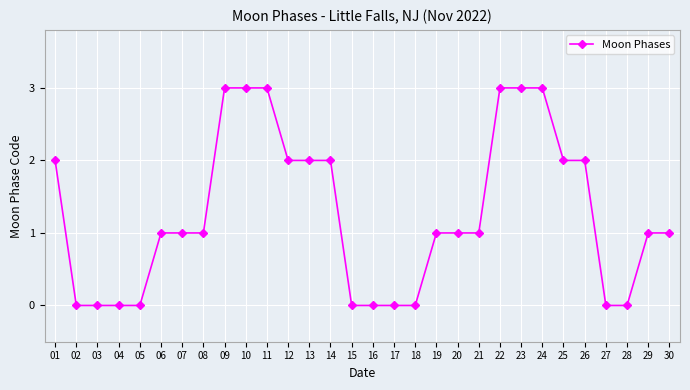

How many categories are shown in the chart?

30